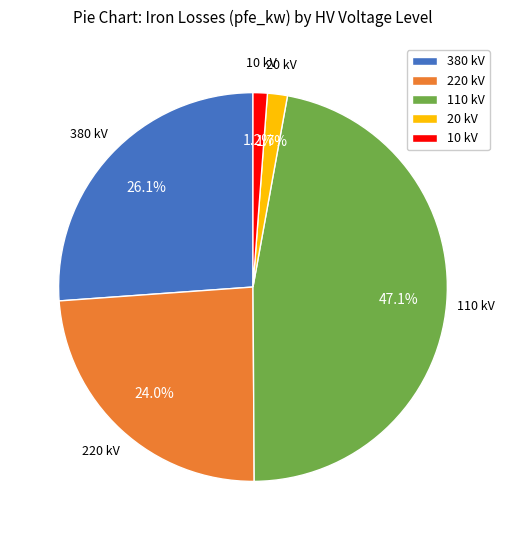

Does any single category account for the majority?

No